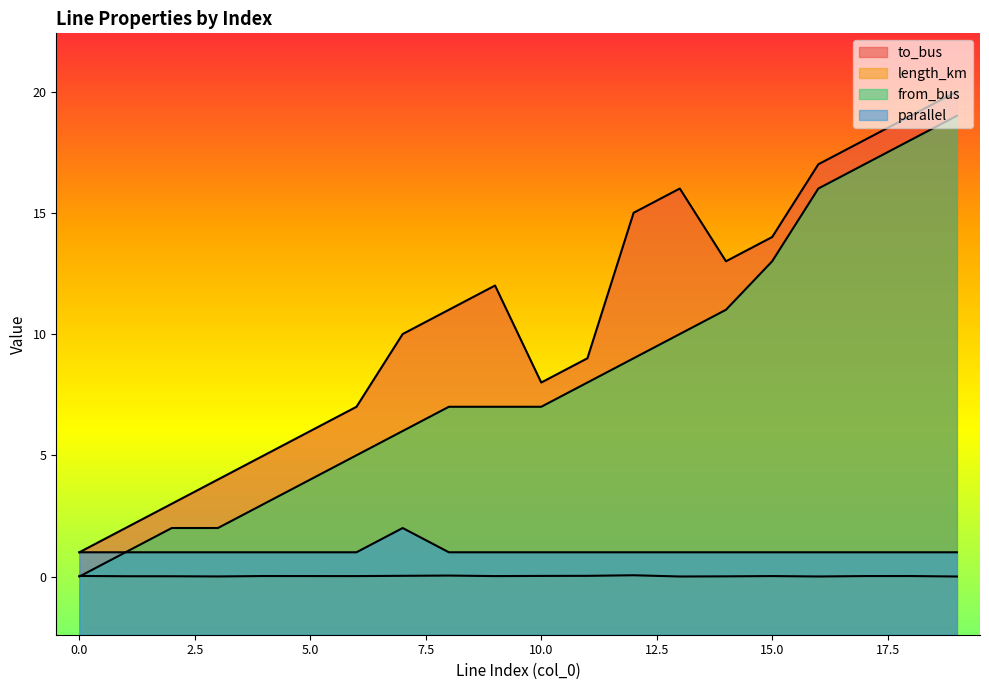

The value of to_bus at 17 is 11.5. True or false?

False